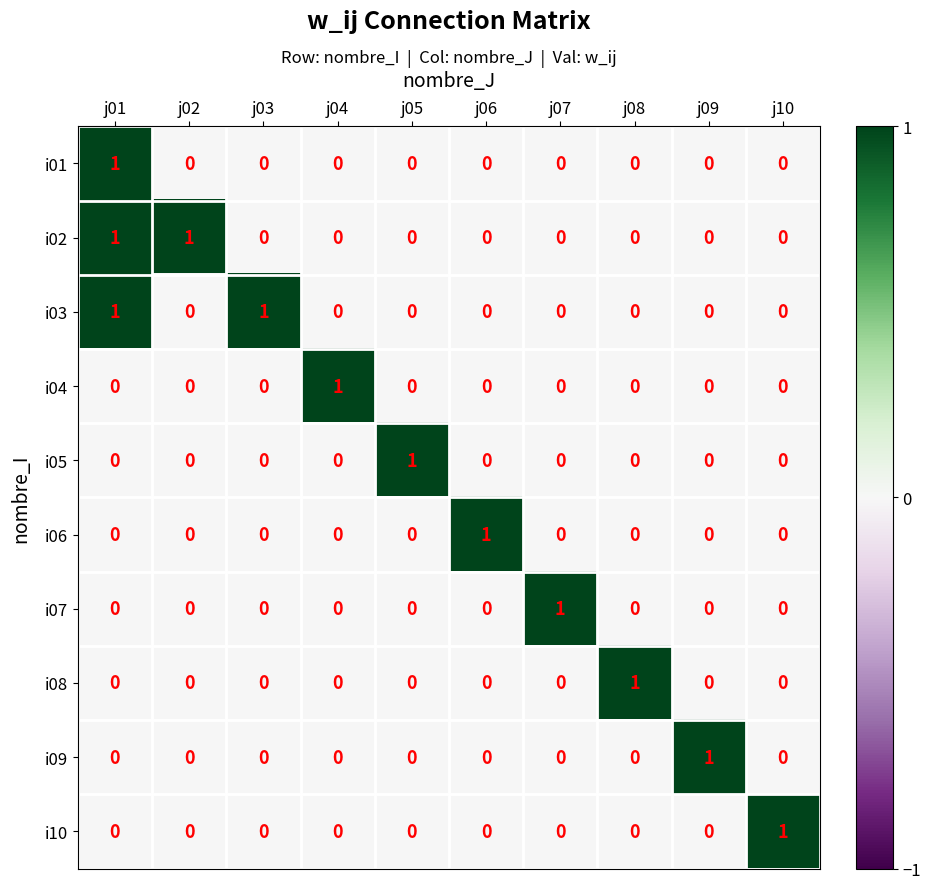

Is it true that i09 equals 0 at j01?

True